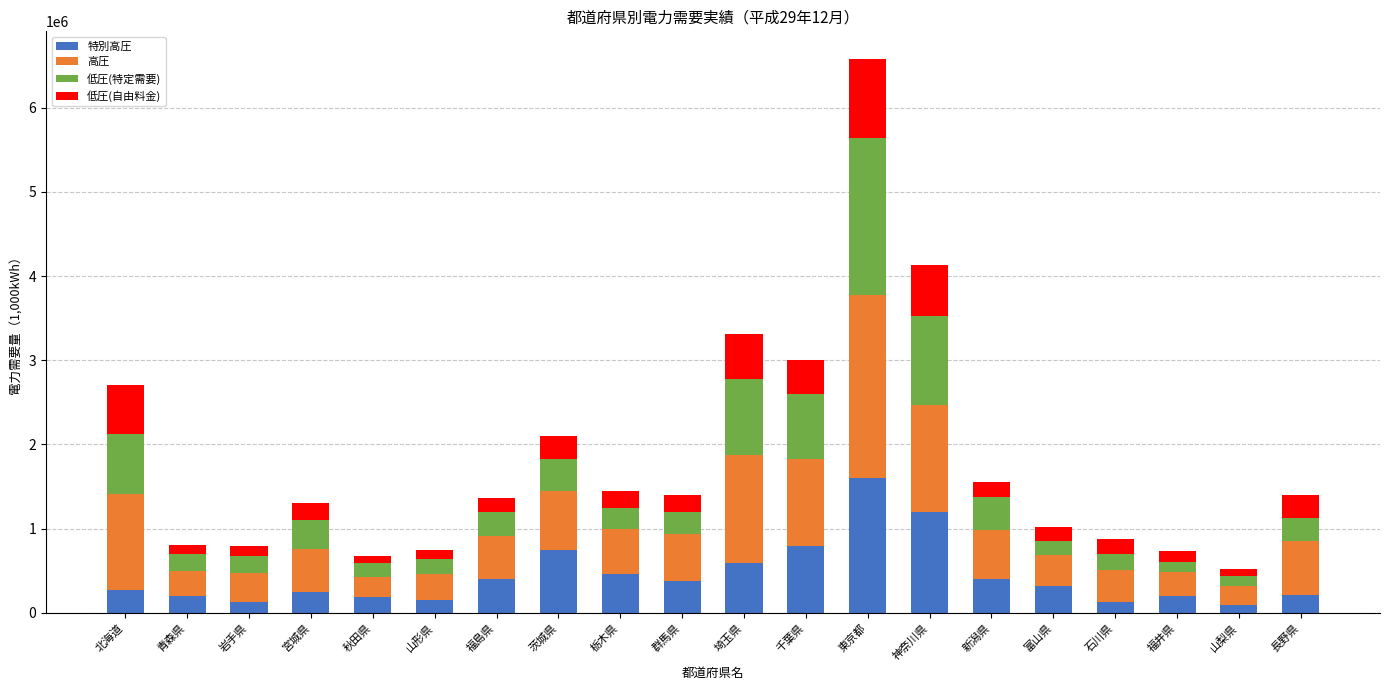

At which category is the sum across all series the highest?

東京都